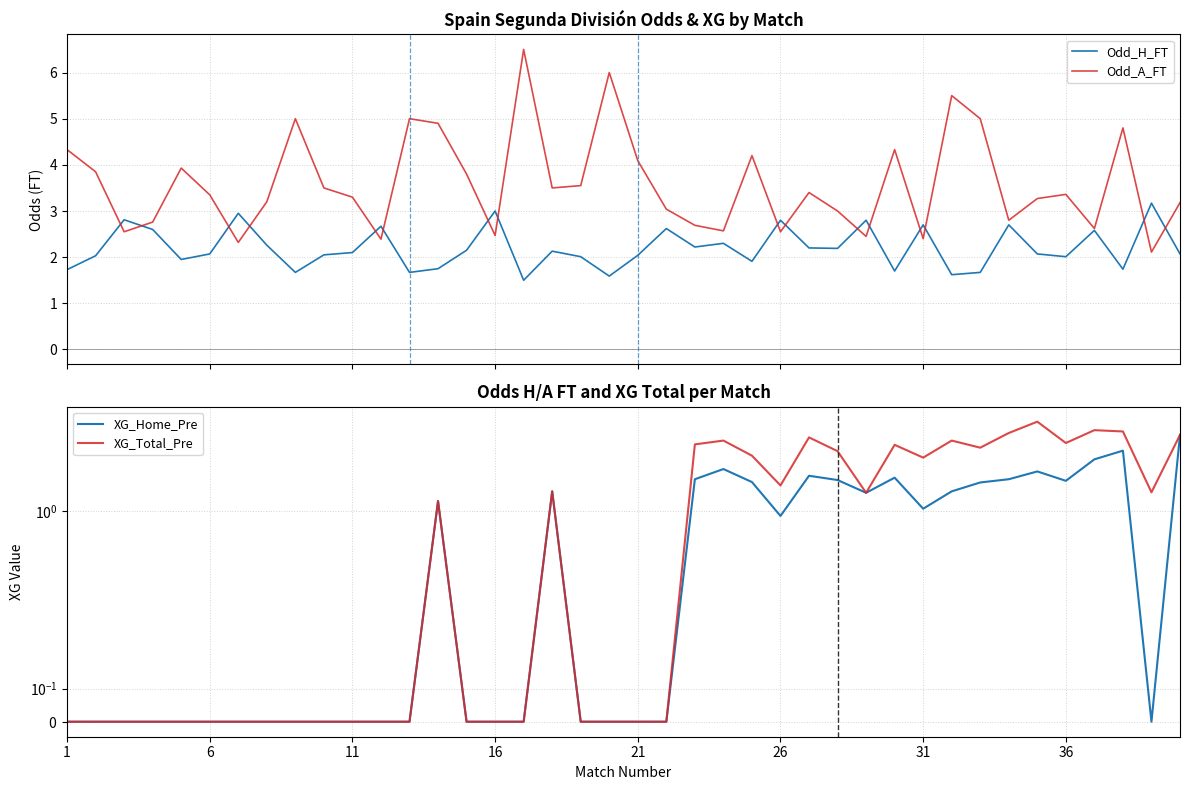

Which series has the largest range (max minus min)?

Odd_A_FT